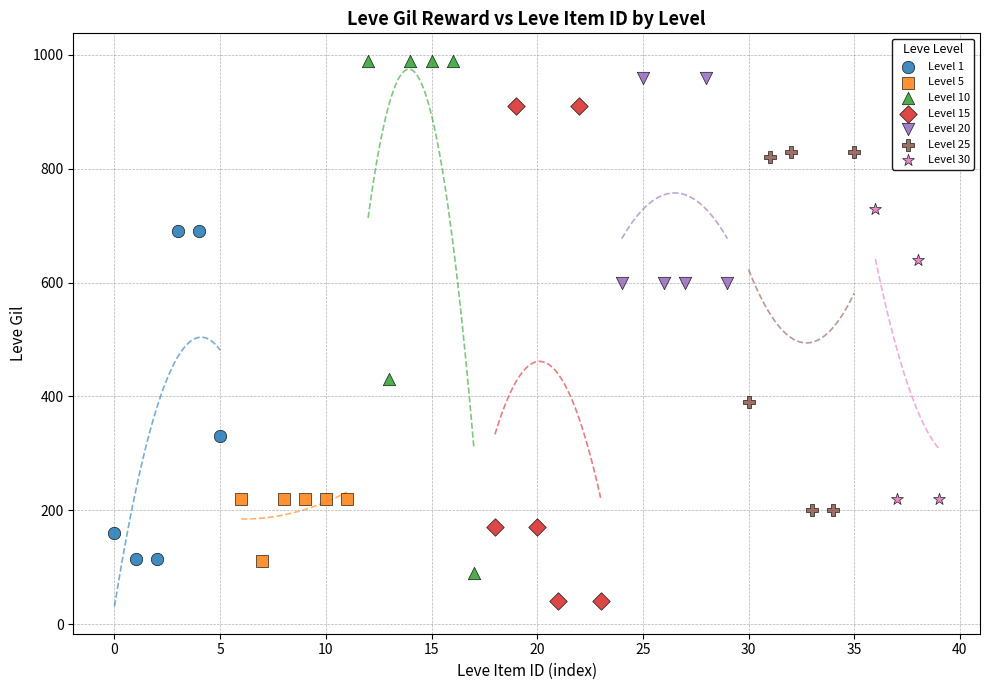

Which series reaches the maximum Y coordinate?

Level 10